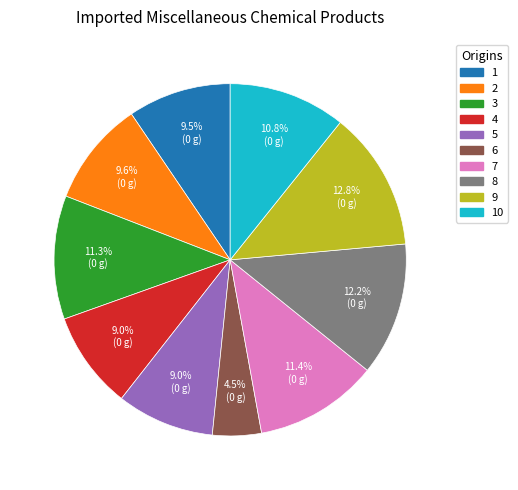

Does any single category account for the majority?

No